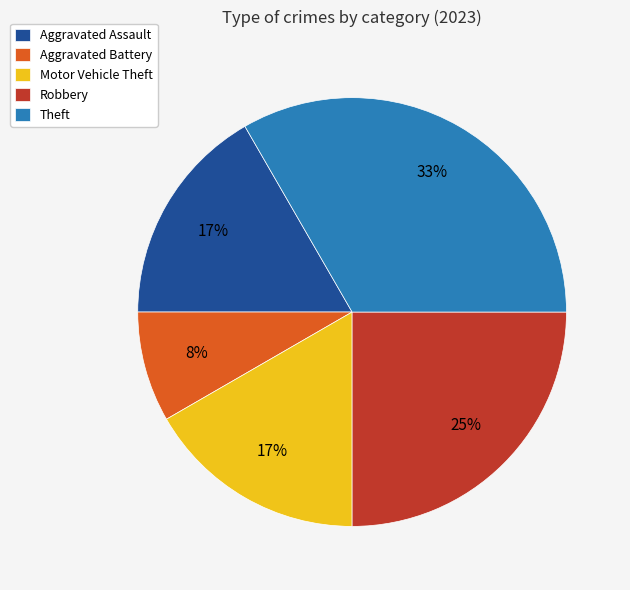

Is it true that Aggravated Battery is 8% of the pie?

True